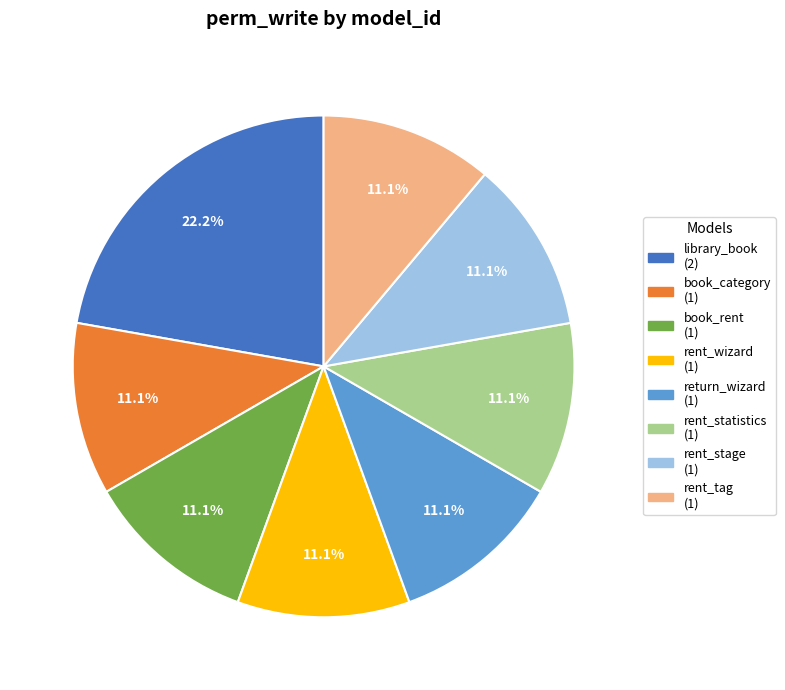

Is there any slice that represents more than half of the pie?

No